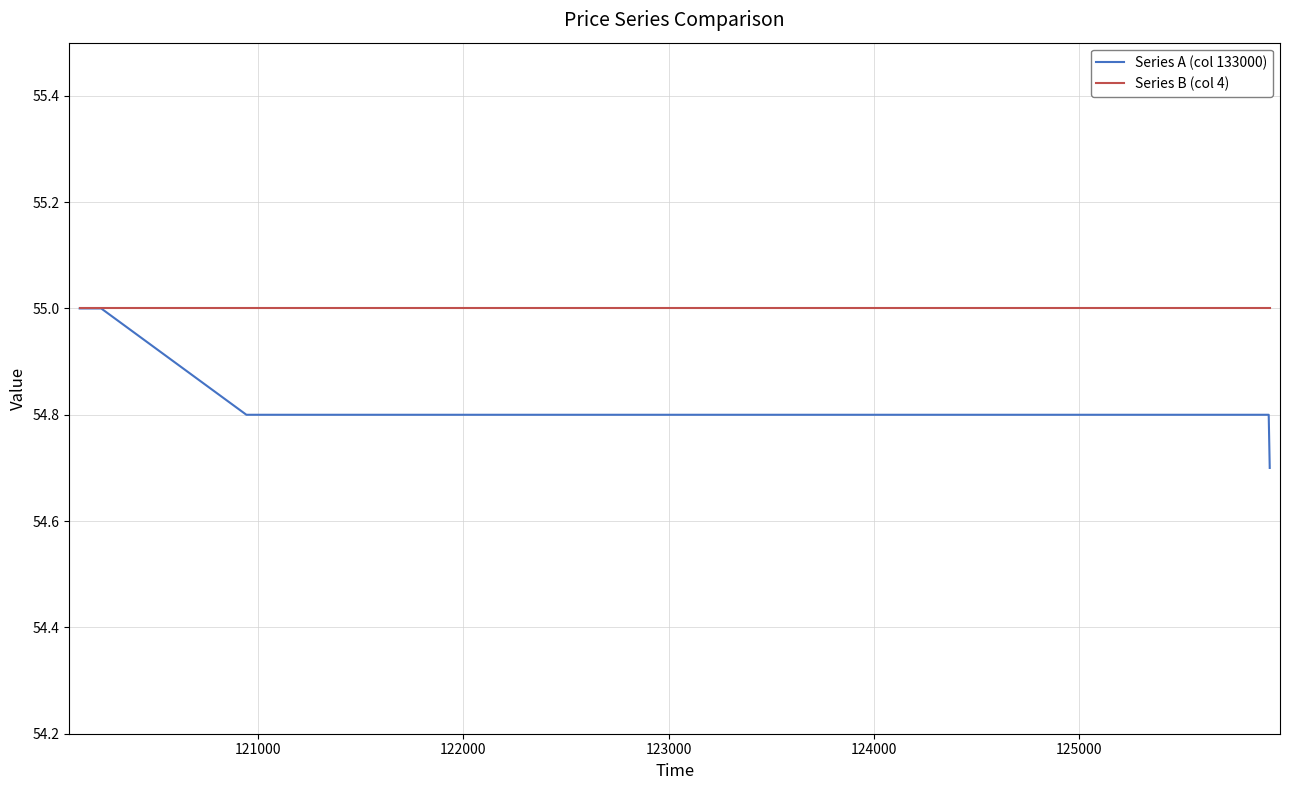

What is the highest value of the Series B (col 4) series?

55.0